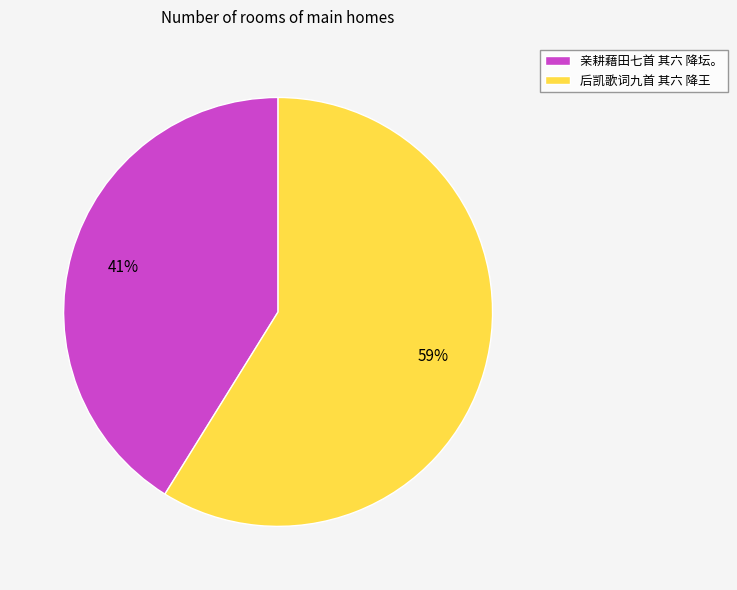

What percentage is the 亲耕藉田七首 其六 降坛。 slice, to the nearest percent?

41%